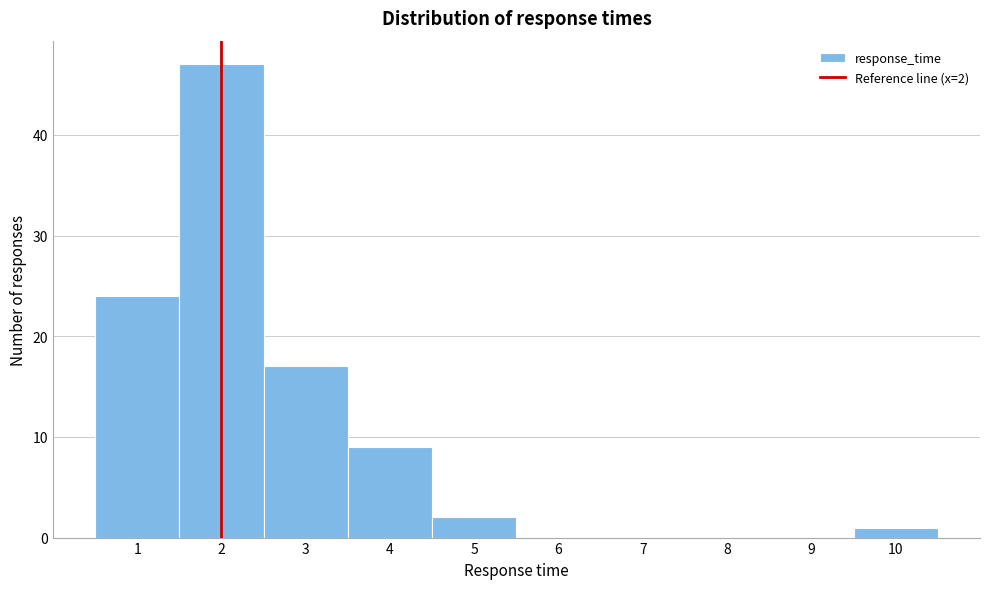

Over which range of the x-axis is the bar tallest?

1.5 to 2.5